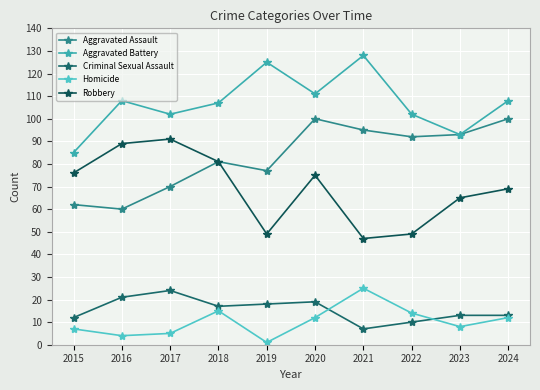

Which series changed the most between 2016 and 2024?

Aggravated Assault